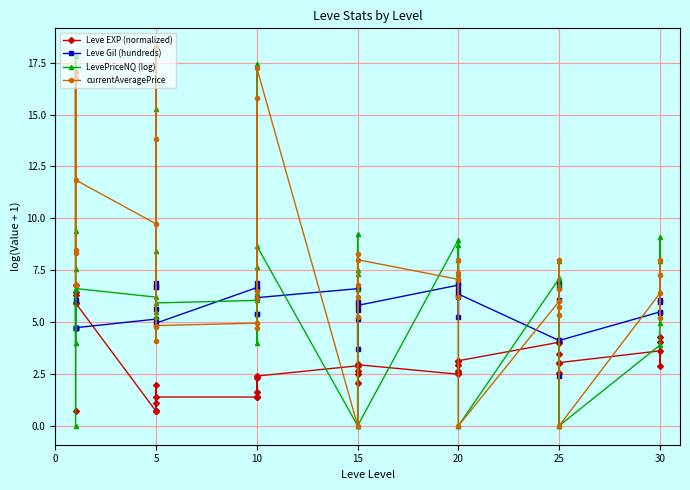

At how many categories does at least one series exceed 8?

18